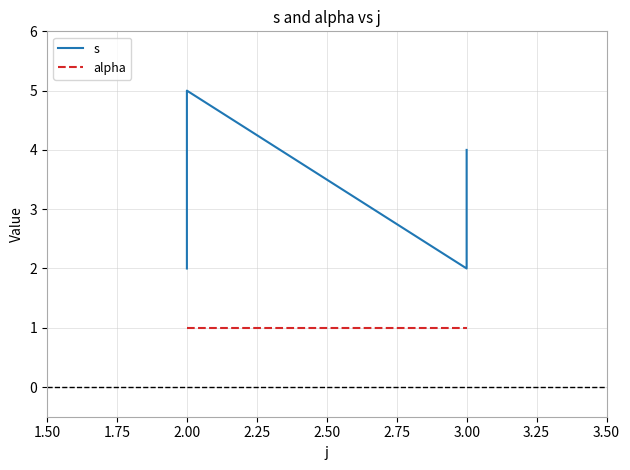

Between 1.50 and 2.00, which is larger?

2.00